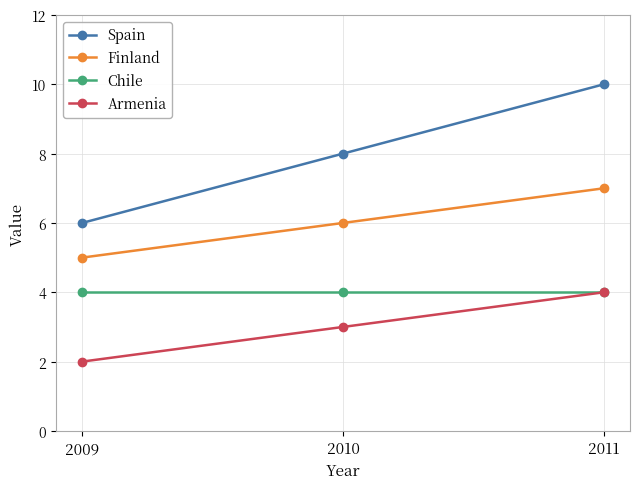

What is the lowest value of the Chile series?

4